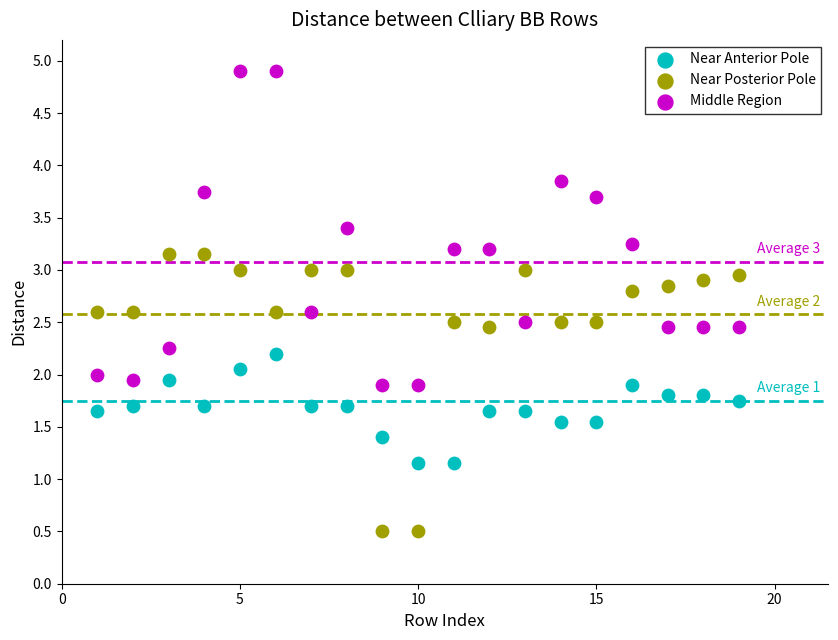

What are all the series names shown in the legend?

Near Anterior Pole, Near Posterior Pole, Middle Region